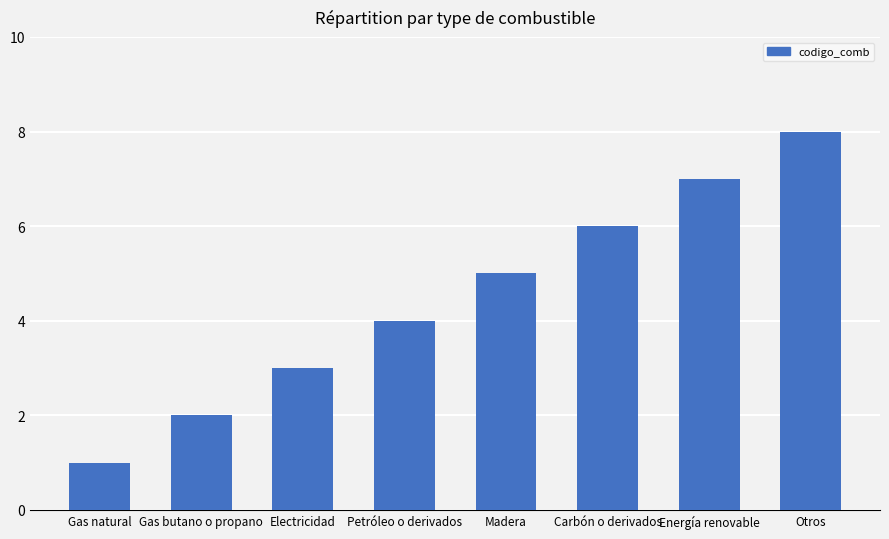

What is the sum of all values?

36